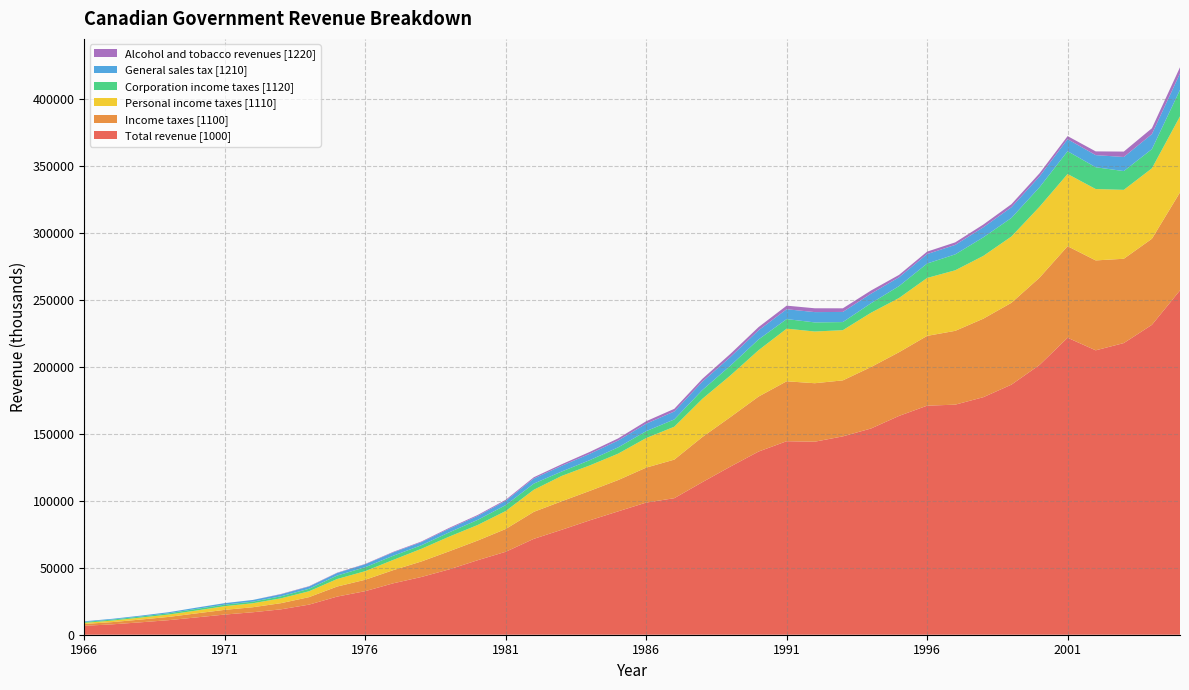

Reading left to right, list all the values displayed in this chart.

Total revenue [1000]: 6657.5	7760.0	9260.2	10869.2	12956.5	15060.9	16784.9	18954.4	22473.5	28478.6	32534.0	38410.8	43129.3	48876.2	55629.8	61946.6	71601.3	78422.6	85482.8	92118.7	98693.0	101959.7	113956.2	125606.0	136799.0	144516.0	144155.0	148145.0	154007.0	163423.0	171073.0	171823.0	177403.0	186773.0	201472.0	221790.0	212400.0	217832.0	231437.0	257184.0
Income taxes [1100]: 1357.9	1673.1	2058.1	2423.9	3004.0	3515.5	3752.8	4606.8	5594.6	7503.3	8519.9	9837.7	11584.9	13519.6	14671.9	17022.5	20175.3	21300.4	22009.2	23373.1	26114.5	28804.3	33713.9	36975.0	41075.0	44759.0	43680.0	41822.0	45886.0	47579.0	52129.0	55132.0	58634.0	61133.0	65163.0	68372.0	67154.0	62963.0	64293.0	73182.0
Personal income taxes [1110]: 834.4	1137.2	1462.1	1763.4	2142.4	2752.5	2967.1	3628.7	4390.3	5615.7	6428.7	7656.7	9477.2	10974.2	11637.3	13419.9	16497.9	18952.0	19020.9	19727.4	22081.3	24579.7	28518.8	31099.0	34622.0	39320.0	38623.0	37494.0	40566.0	40486.0	43264.0	45229.0	46890.0	49504.0	53006.0	53933.0	53311.0	51465.0	52611.0	56782.0
Corporation income taxes [1120]: 688.4	741.1	825.3	955.2	1208.2	1149.1	1208.8	1513.0	1848.8	2593.7	2956.1	3105.3	2656.6	3194.3	3816.7	4403.6	4579.4	3282.4	3934.3	4677.7	5152.2	5439.6	6559.1	7306.0	8035.0	7141.0	6792.0	6048.0	7077.0	8898.0	10773.0	11895.0	13859.0	13881.0	14538.0	17009.0	16279.0	14014.0	14329.0	19753.0
General sales tax [1210]: 492.4	577.0	631.6	789.0	948.7	1111.2	1260.9	1480.6	1677.4	1894.7	2171.4	2497.2	2295.1	2703.8	2952.5	3221.9	3800.6	4275.9	4735.3	5114.0	5581.4	5942.4	6280.7	6503.0	6848.0	7360.0	7705.0	7567.0	7147.0	6591.0	7058.0	7054.0	7522.0	7983.0	8114.0	9000.0	9043.0	10532.0	11215.0	12309.0
Alcohol and tobacco revenues [1220]: 0.0	0.0	0.0	0.0	0.0	0.0	0.0	244.7	256.7	265.1	278.3	414.3	490.2	653.8	692.8	770.4	954.0	1157.8	1435.7	1593.9	1834.8	1980.4	2080.2	2311.6	2377.8	2671.5	2849.6	2706.6	2354.1	1776.4	1831.2	1907.1	2039.4	2273.1	2312.7	2291.6	2797.4	4026.4	4382.3	4601.0